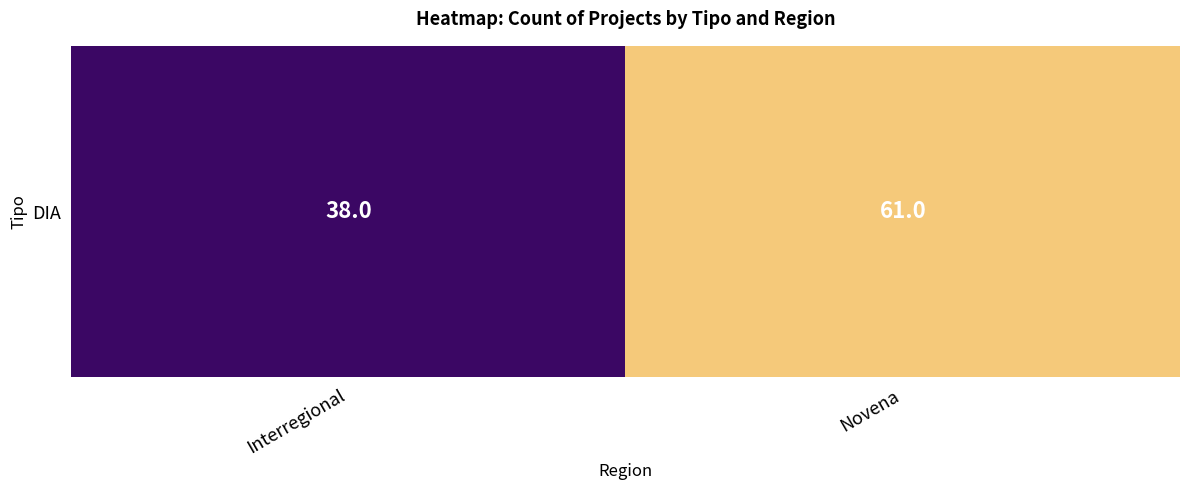

Reading right to left, list all the values displayed in this chart.

61	38